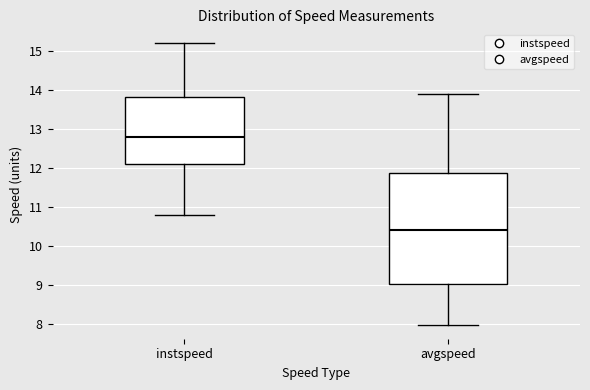

Which box has the highest median line?

instspeed